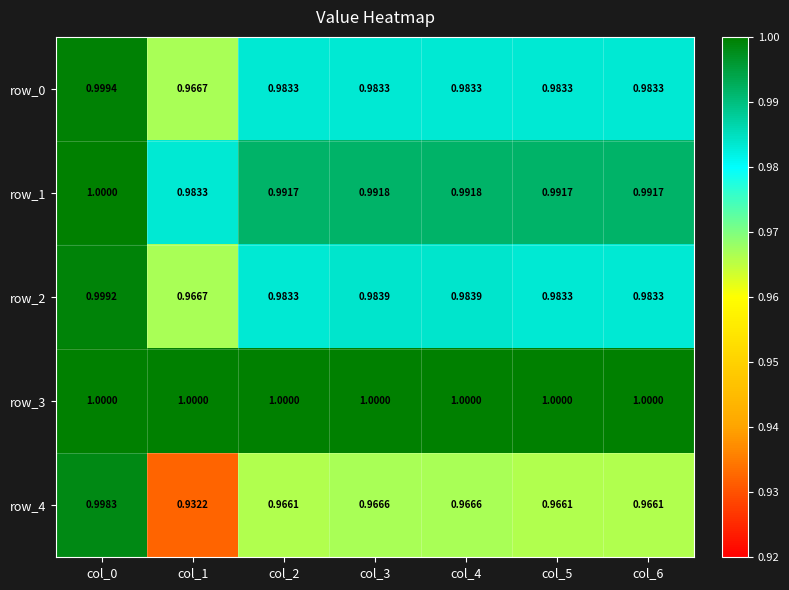

Which series has the largest total across all categories?

row_3